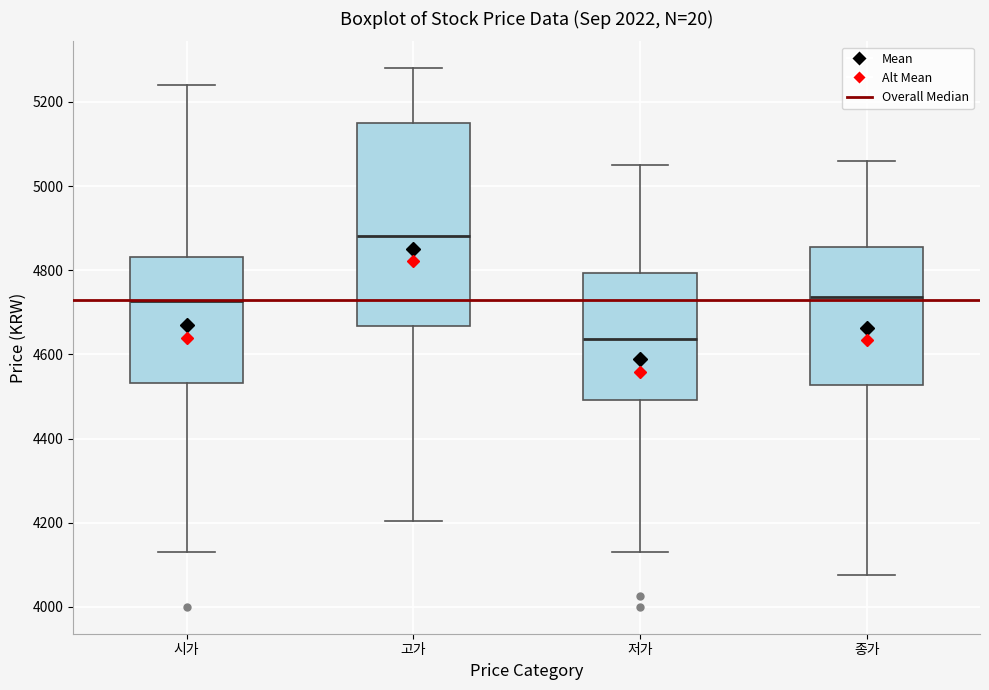

Reading left to right, read every box against the y-axis: the position of its median line, the range the box covers, and the ends of its whiskers. The values are not printed on the chart, so give them approximately, as read against the axis.

시가: median 4720, box 4540 to 4840, whiskers 4140 to 5240
고가: median 4880, box 4660 to 5160, whiskers 4200 to 5280
저가: median 4640, box 4500 to 4800, whiskers 4140 to 5060
종가: median 4740, box 4520 to 4860, whiskers 4080 to 5060